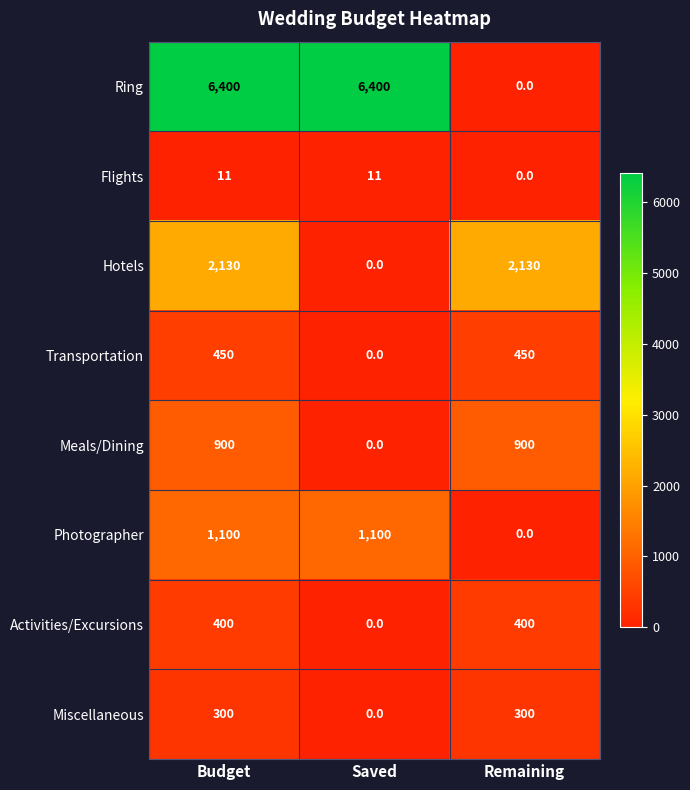

At Budget, list the series in order from smallest to largest.

Flights, Miscellaneous, Activities/Excursions, Transportation, Meals/Dining, Photographer, Hotels, Ring